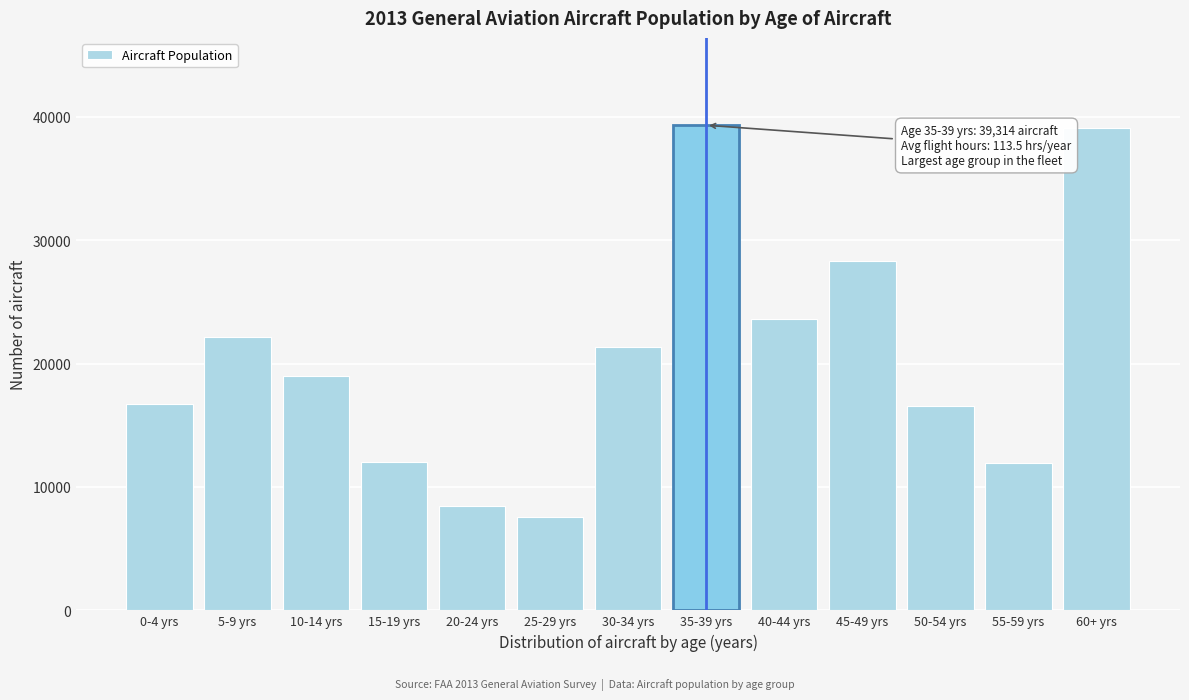

What is the change in value from 10-14 yrs to 25-29 yrs?

-11376